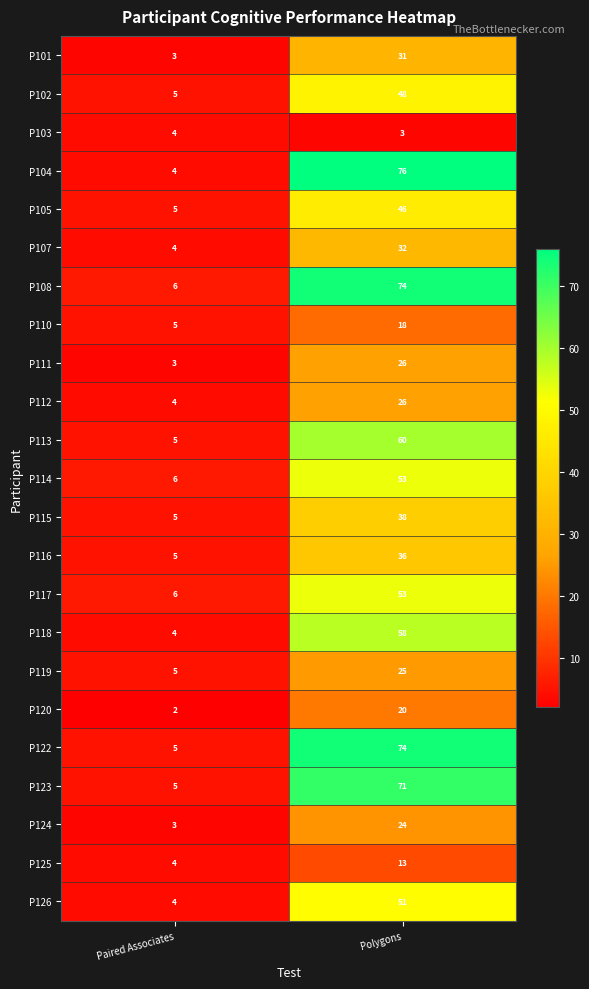

Which category has the lowest value across all series?

Paired Associates